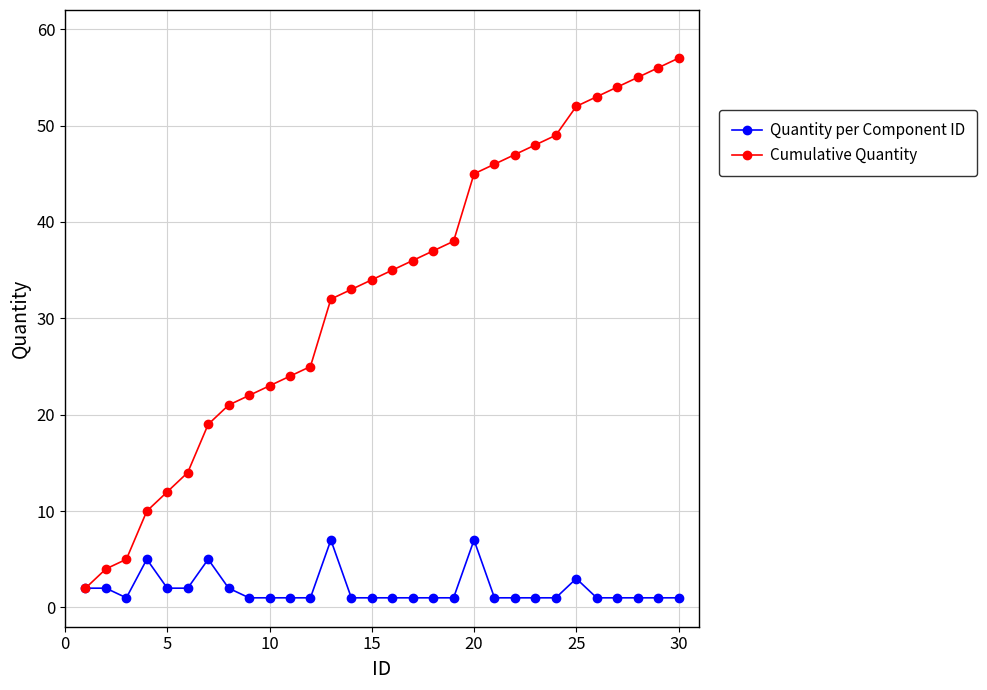

Rank the series by their maximum value, from highest to lowest.

Cumulative Quantity, Quantity per Component ID